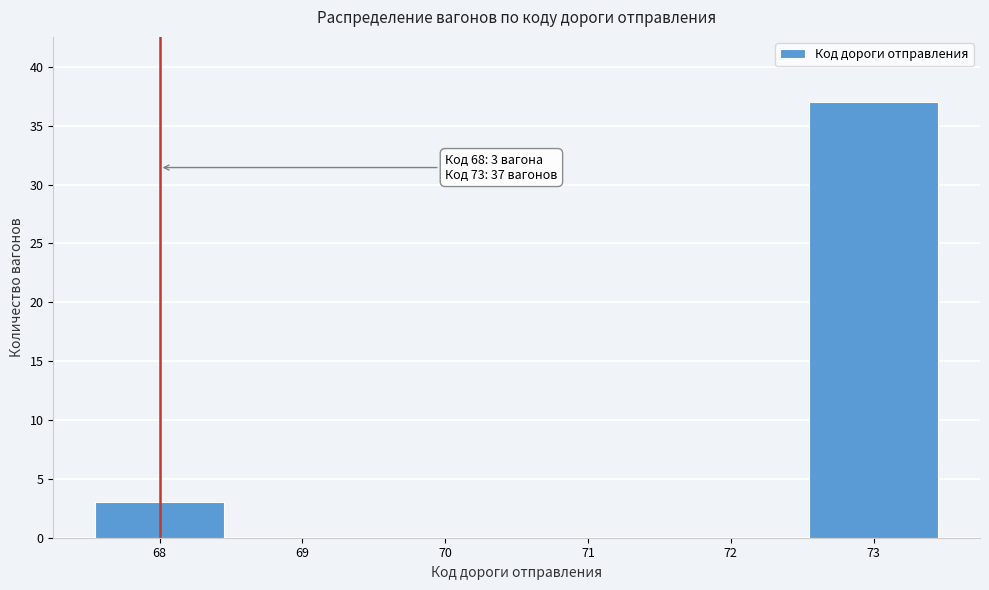

Reading left to right, what are all the values shown in this chart?

68=3	69=0	70=0	71=0	72=0	73=37